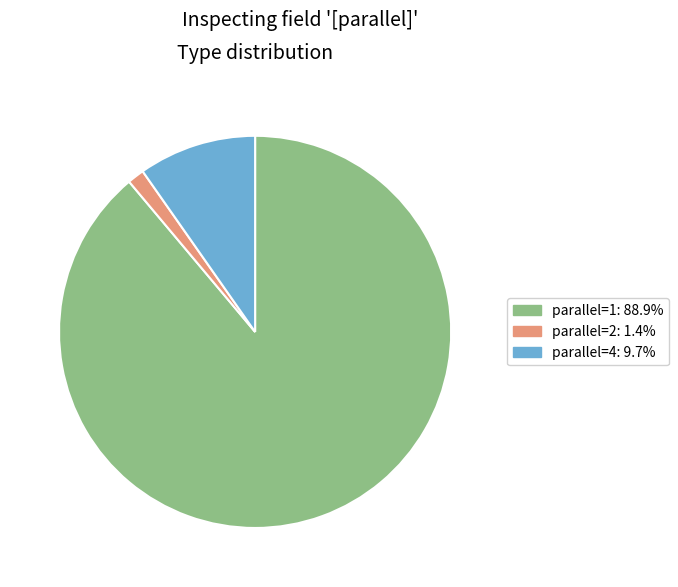

Count the number of slices in the pie.

3